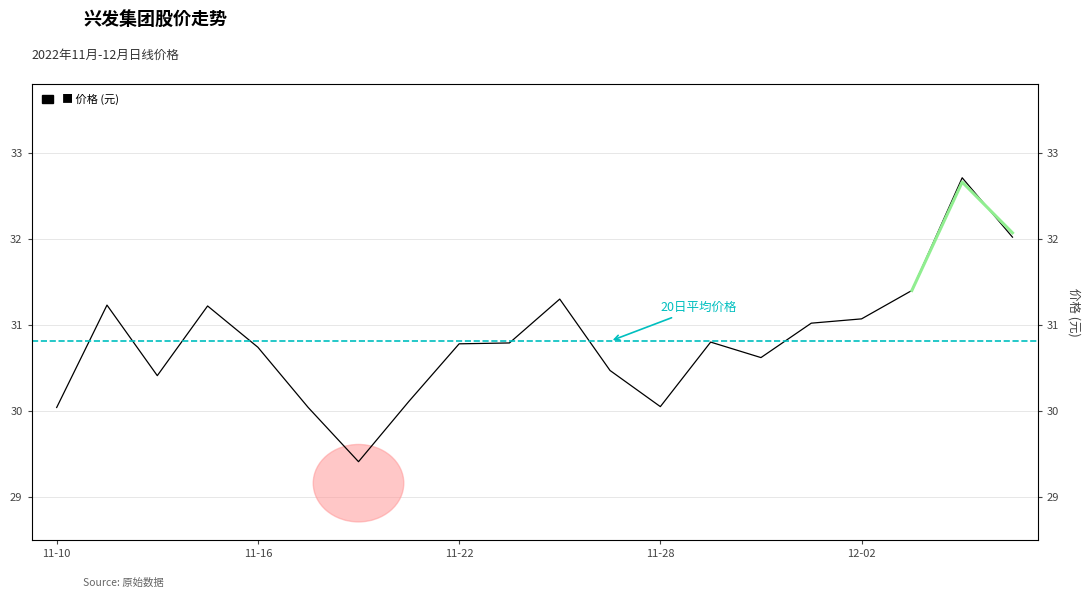

Reading left to right, list all the values displayed in this chart.

30.0	31.2	30.4	31.2	30.7	30.0	29.4	30.1	30.8	30.8	31.3	30.5	30.1	30.8	30.6	31.0	31.1	31.4	32.7	32.0